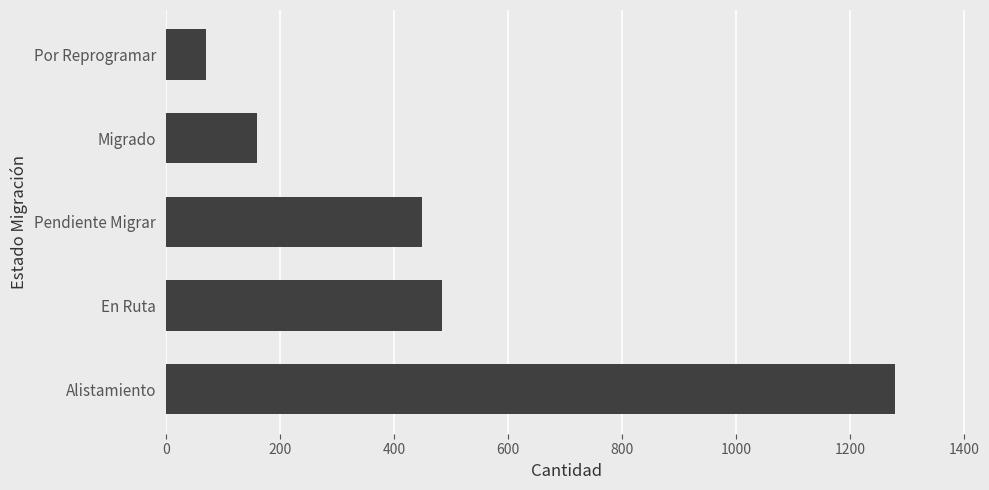

How many bars are there in total?

5